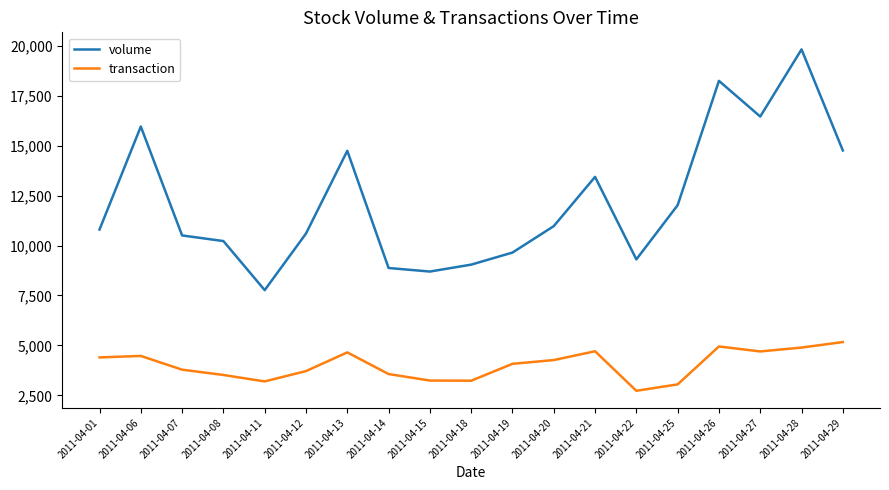

What is the sum of the transaction values at 2011-04-26 and 2011-04-12?

8657.0